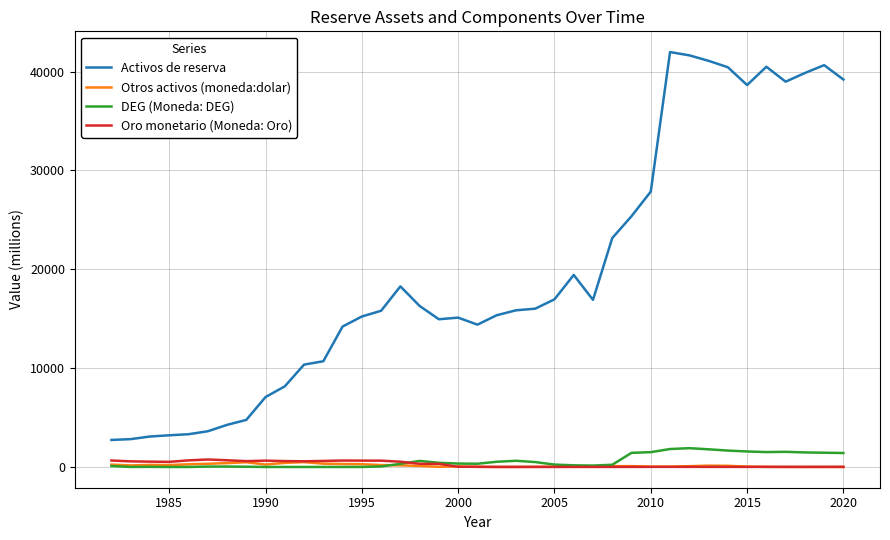

What is the minimum value for Activos de reserva?

2735